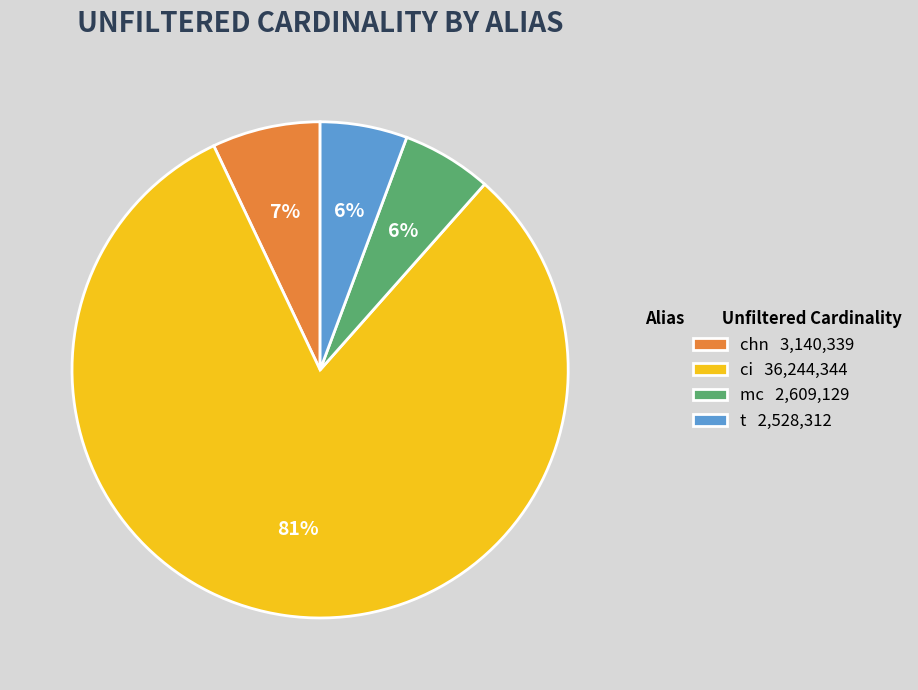

Approximately how many times larger is the value at mc compared to t?

1.0